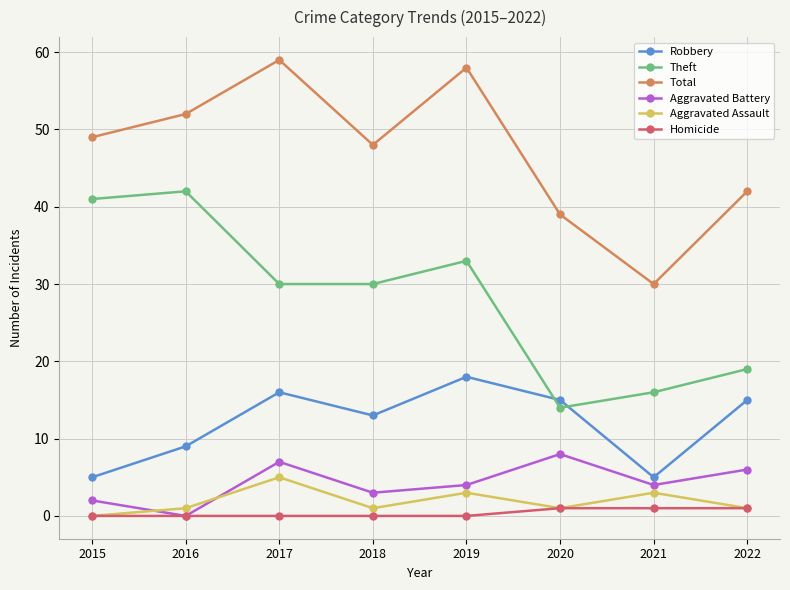

Which series has the largest range (max minus min)?

Total